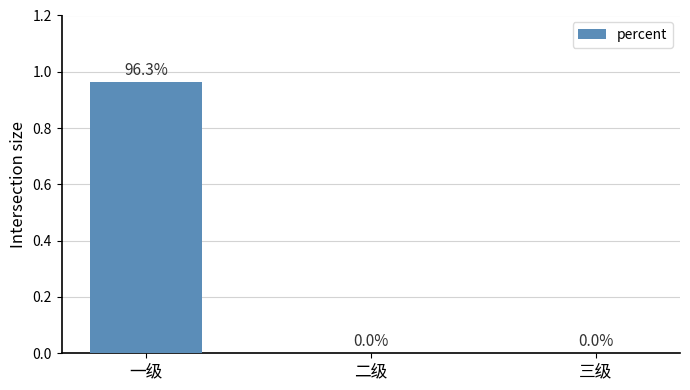

True or false: the data shows 0.0 at 二级.

True